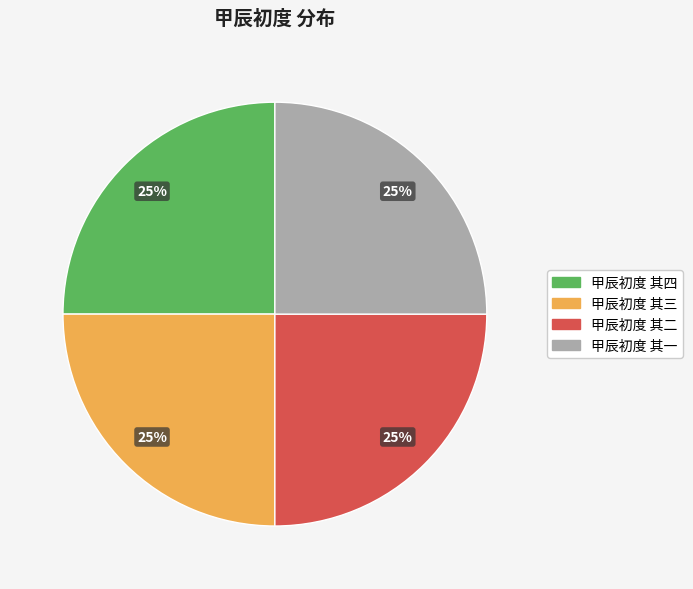

To the nearest percent, what is the average slice percentage?

25%